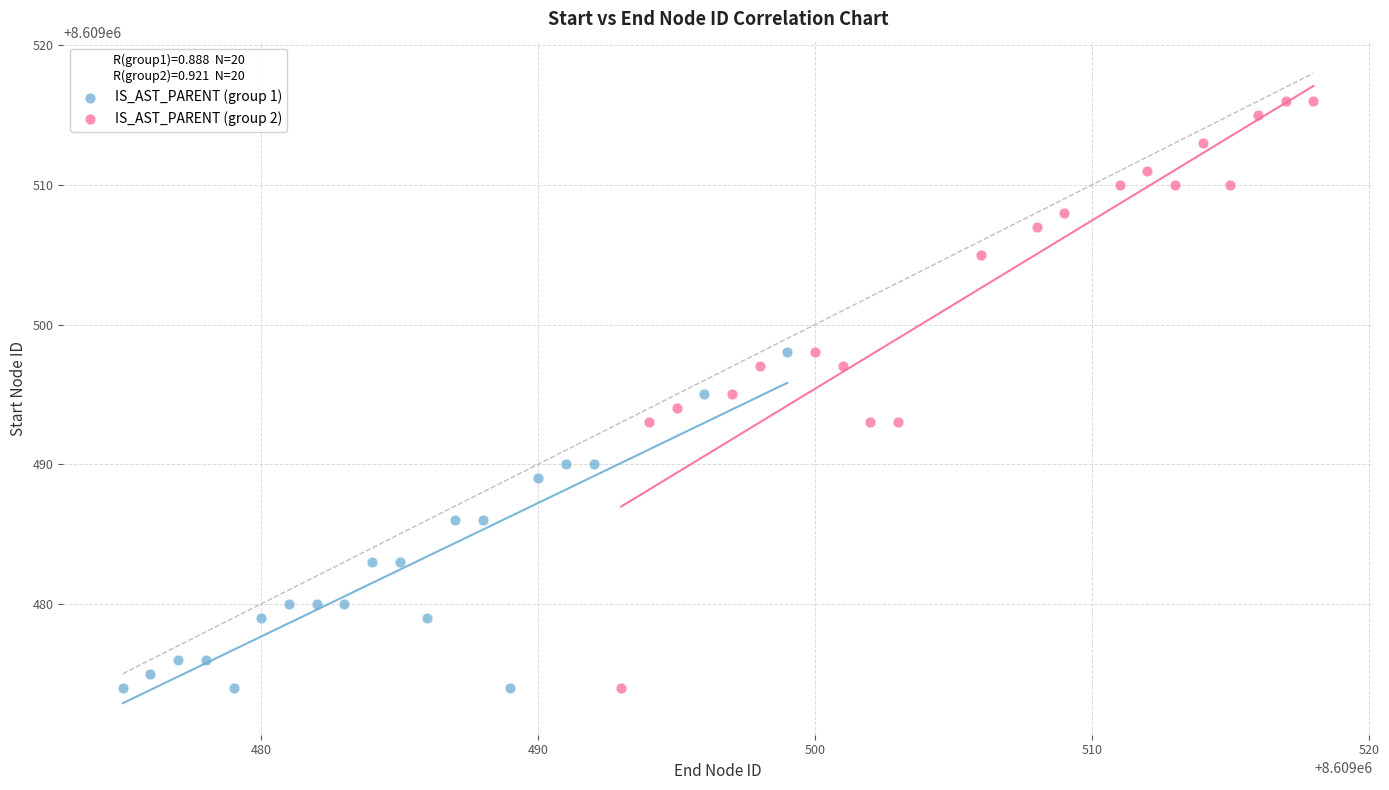

What are all the series names shown in the legend?

IS_AST_PARENT (group 1), IS_AST_PARENT (group 2)